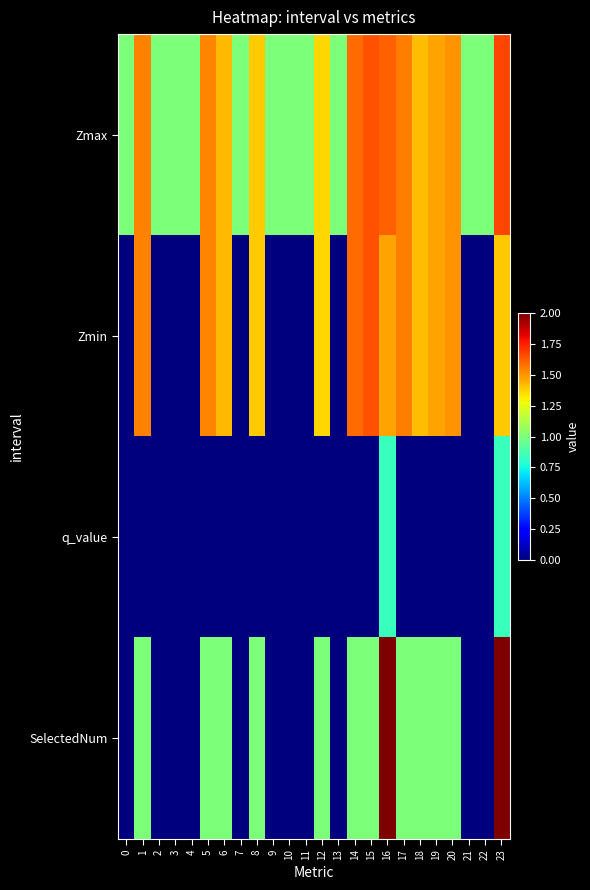

Reading right to left, extract all data points from this chart.

Zmax: 23=1.7	22=1.0	21=1.0	20=1.5	19=1.5	18=1.4	17=1.6	16=1.6	15=1.6	14=1.6	13=1.0	12=1.4	11=1.0	10=1.0	9=1.0	8=1.4	7=1.0	6=1.4	5=1.5	4=1.0	3=1.0	2=1.0	1=1.5	0=1.0
Zmin: 23=1.4	22=0.0	21=0.0	20=1.5	19=1.5	18=1.4	17=1.6	16=1.5	15=1.6	14=1.6	13=0.0	12=1.4	11=0.0	10=0.0	9=0.0	8=1.4	7=0.0	6=1.4	5=1.5	4=0.0	3=0.0	2=0.0	1=1.5	0=0.0
q_value: 23=0.8	22=0.0	21=0.0	20=0.0	19=0.0	18=0.0	17=0.0	16=0.8	15=0.0	14=0.0	13=0.0	12=0.0	11=0.0	10=0.0	9=0.0	8=0.0	7=0.0	6=0.0	5=0.0	4=0.0	3=0.0	2=0.0	1=0.0	0=0.0
SelectedNum: 23=2.0	22=0.0	21=0.0	20=1.0	19=1.0	18=1.0	17=1.0	16=2.0	15=1.0	14=1.0	13=0.0	12=1.0	11=0.0	10=0.0	9=0.0	8=1.0	7=0.0	6=1.0	5=1.0	4=0.0	3=0.0	2=0.0	1=1.0	0=0.0